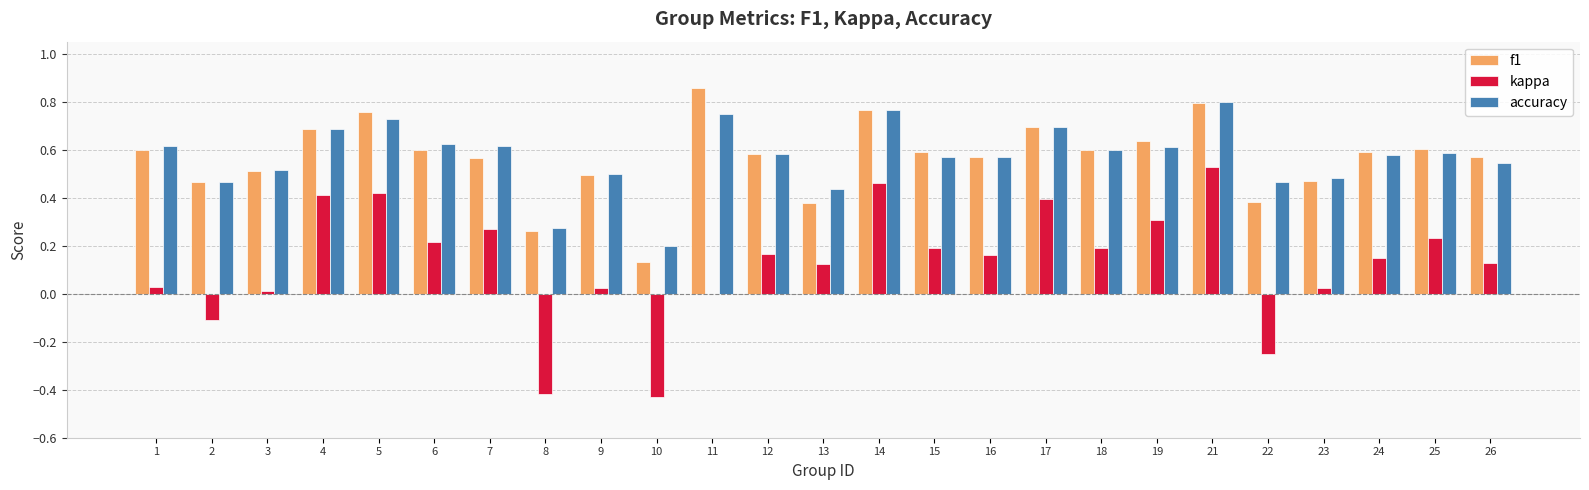

What are all the series names shown in the legend?

f1, kappa, accuracy